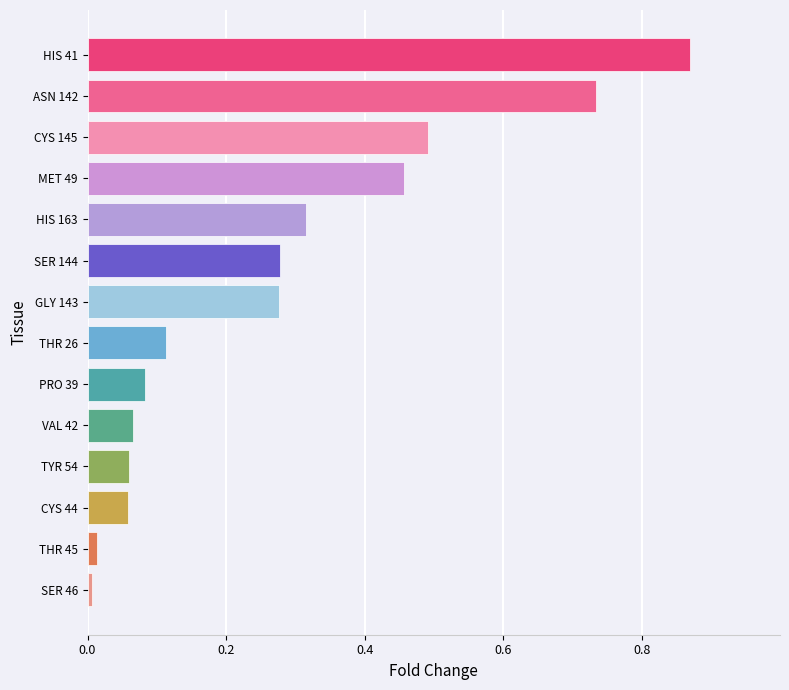

What is the change in value from THR 26 to ASN 142?

+0.6